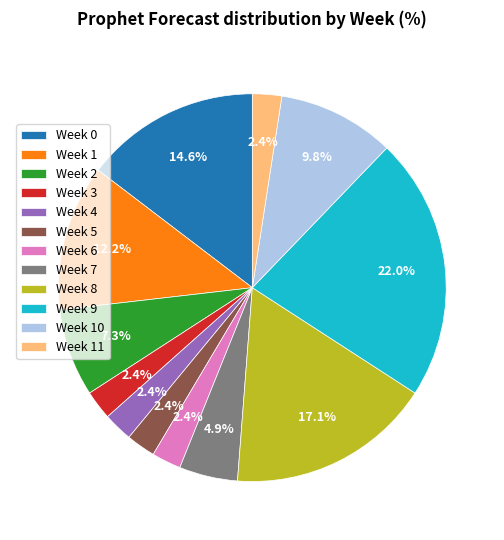

Does Week 5 account for over 50% of the chart?

No